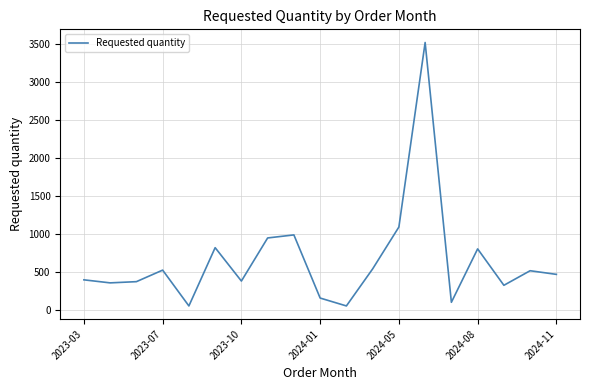

What is the difference between the maximum and minimum values?

3472